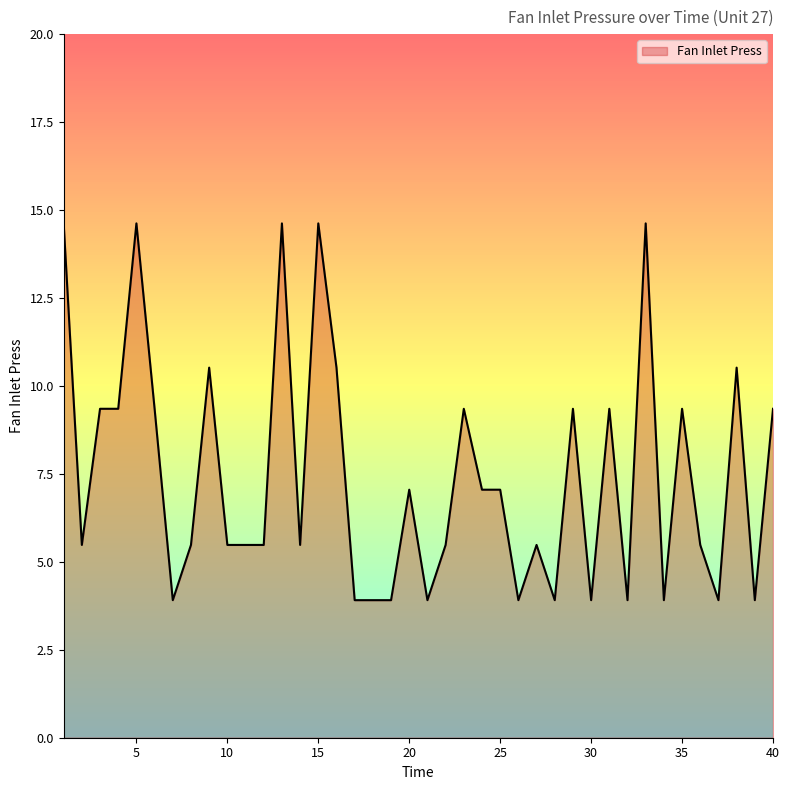

What is the minimum value shown in the chart?

3.9